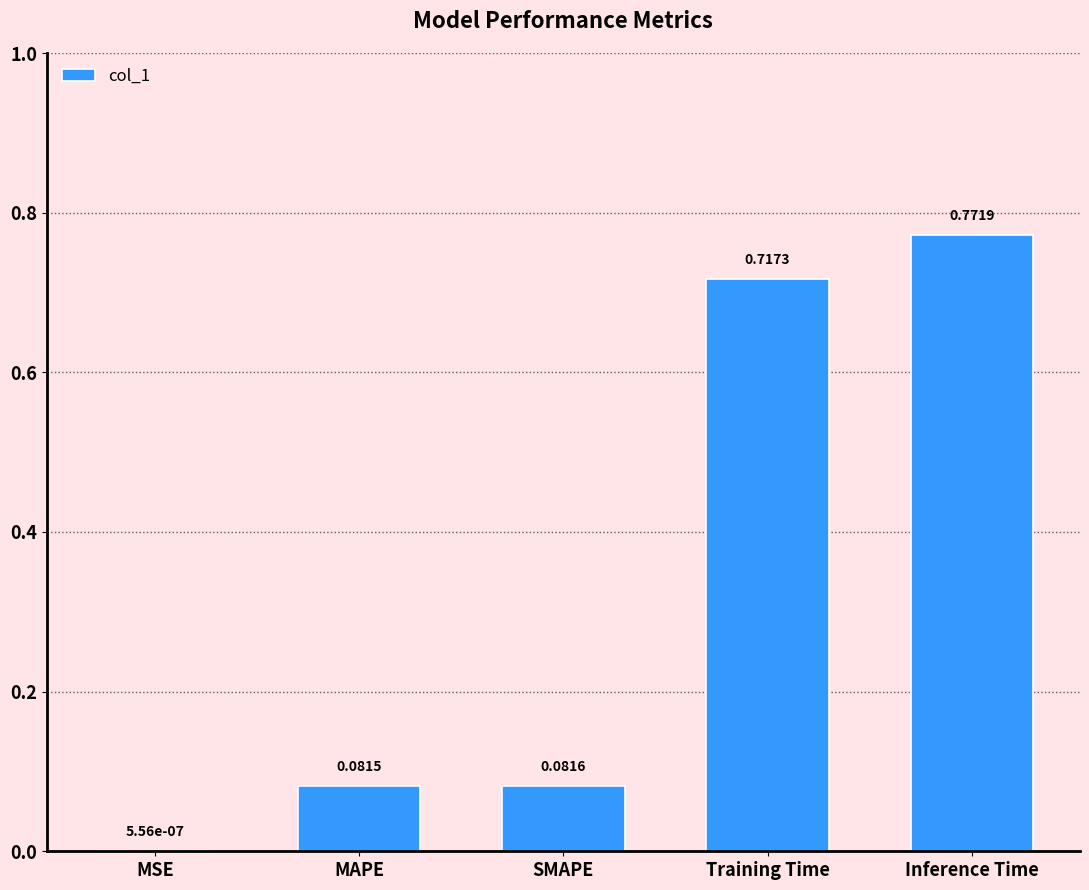

What is the sum of the values at SMAPE and Inference Time?

0.9